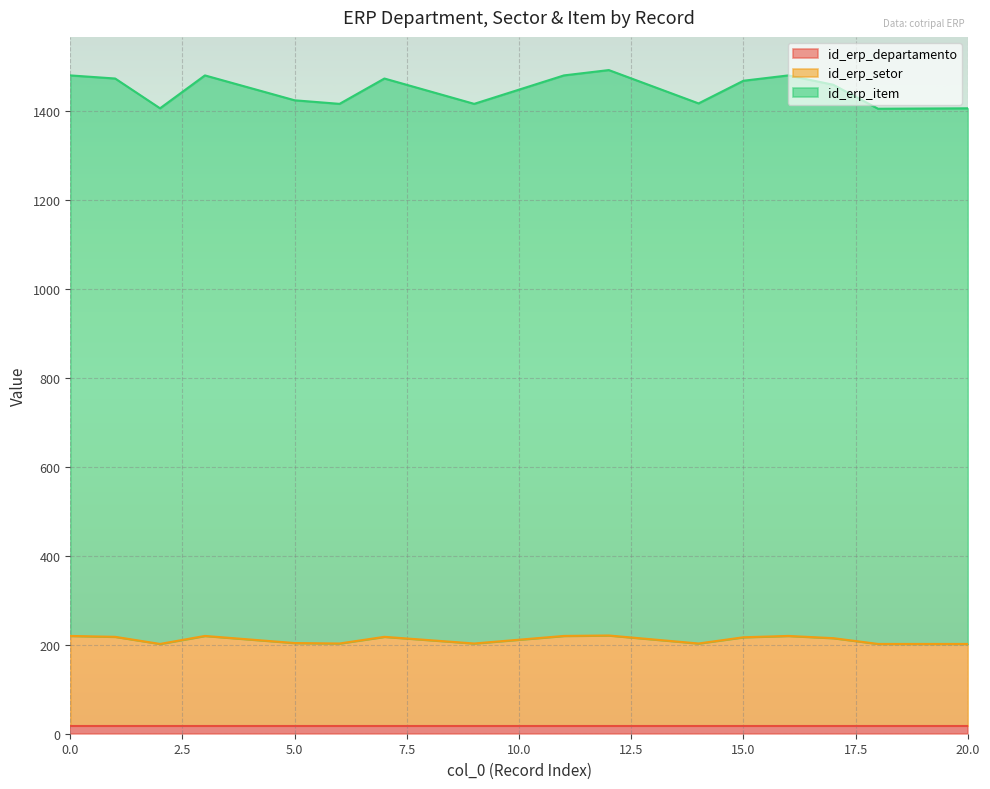

Which label corresponds to the smallest value in the chart?

2